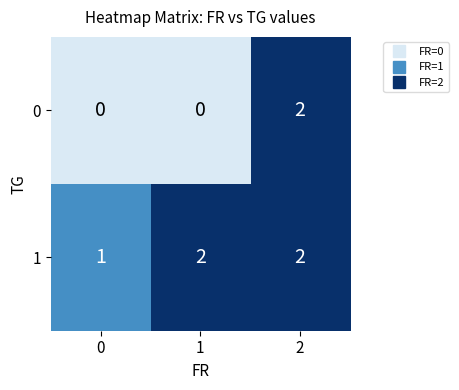

What is the sum of all 1 values?

5